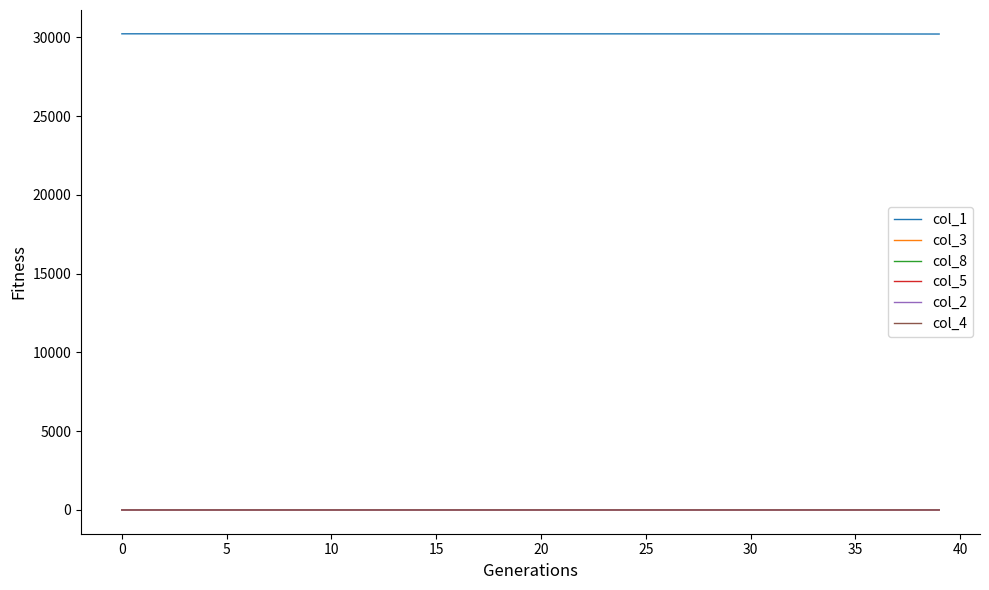

What is the greatest value displayed?

30217.0